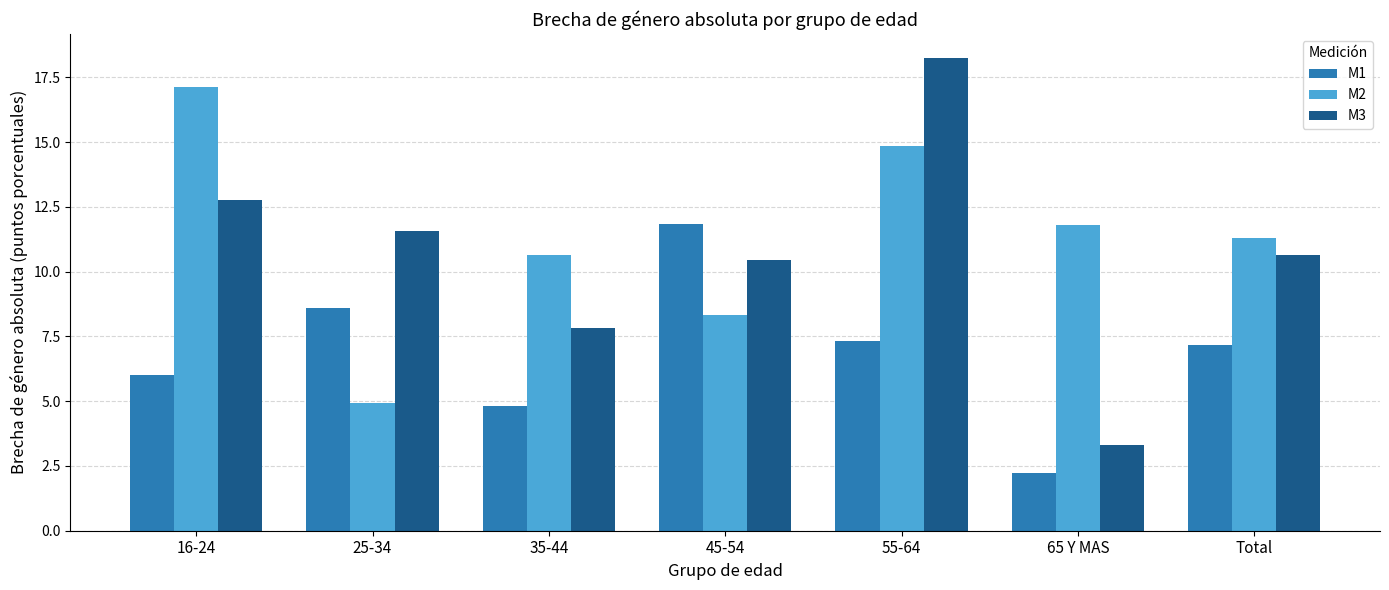

What position from the right is 25-34?

6